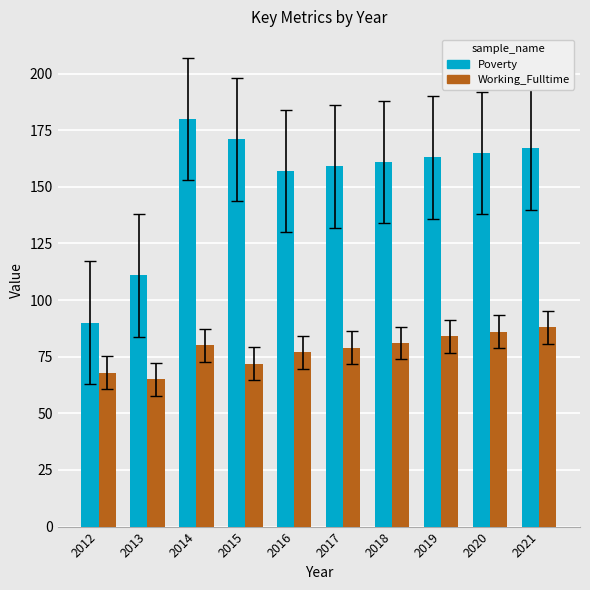

At which label does Working_Fulltime reach its minimum?

2013